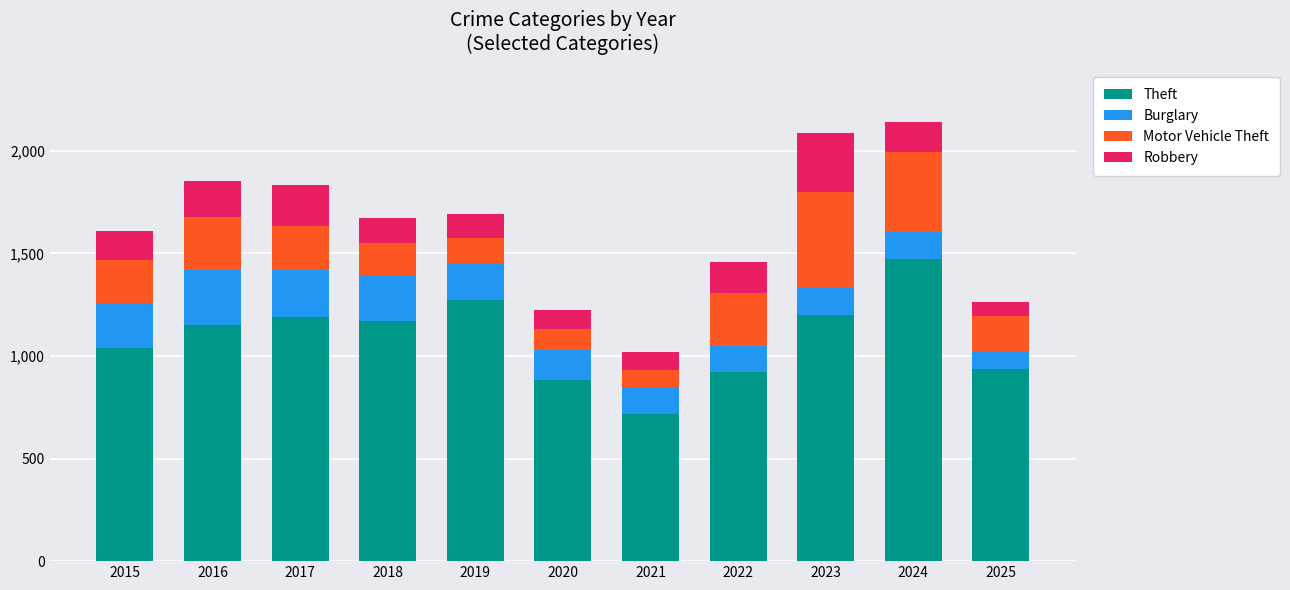

What is the minimum value for Theft?

716